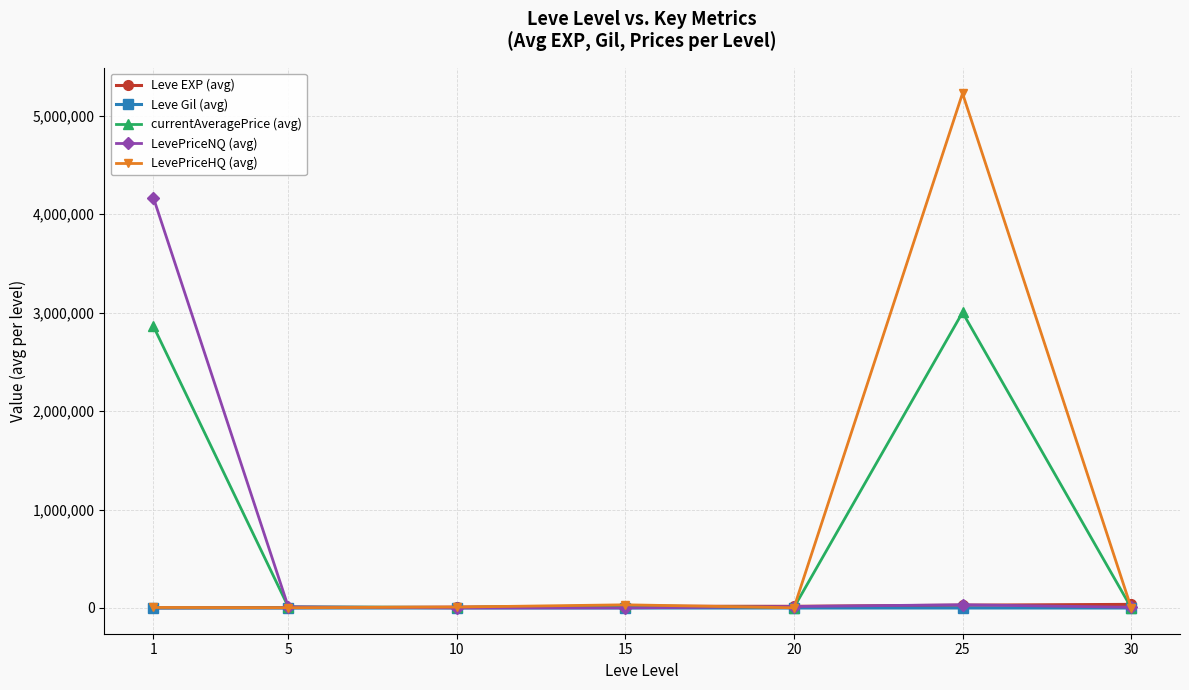

Which label corresponds to the smallest value in the chart?

1